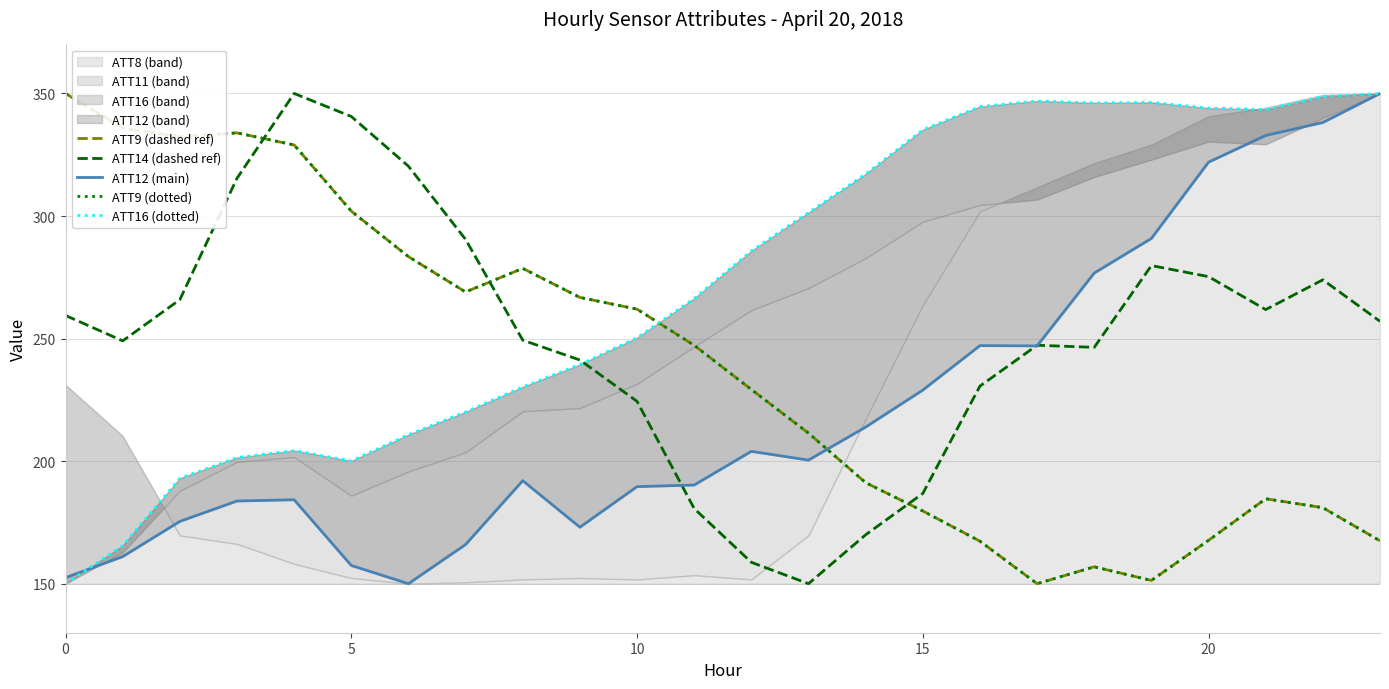

Reading left to right, extract all data points from this chart.

ATT9 (dashed ref): 350.0	335.9	332.3	333.9	329.0	302.0	283.4	269.0	278.6	266.8	262.0	247.3	229.2	211.4	191.2	179.7	167.3	150.0	156.9	151.3	167.7	184.7	181.0	167.5
ATT14 (dashed ref): 259.4	249.1	265.9	315.4	350.0	340.6	320.3	290.5	249.4	241.3	224.4	180.7	158.7	150.0	169.9	186.8	230.6	247.3	246.4	279.8	275.3	261.8	274.0	257.0
ATT12 (main): 152.5	161.1	175.4	183.7	184.2	157.4	150.0	166.0	192.0	173.0	189.6	190.3	204.0	200.4	213.9	229.0	247.1	247.0	276.7	290.9	322.0	332.9	338.2	350.0
ATT9 (dotted): 350.0	335.9	332.3	333.9	329.0	302.0	283.4	269.0	278.6	266.8	262.0	247.3	229.2	211.4	191.2	179.7	167.3	150.0	156.9	151.3	167.7	184.7	181.0	167.5
ATT16 (dotted): 150.0	165.5	193.0	201.4	204.3	200.1	210.8	220.1	230.2	239.4	250.3	266.4	285.8	301.4	317.1	335.2	344.7	346.9	346.1	346.3	344.0	343.4	348.7	350.0